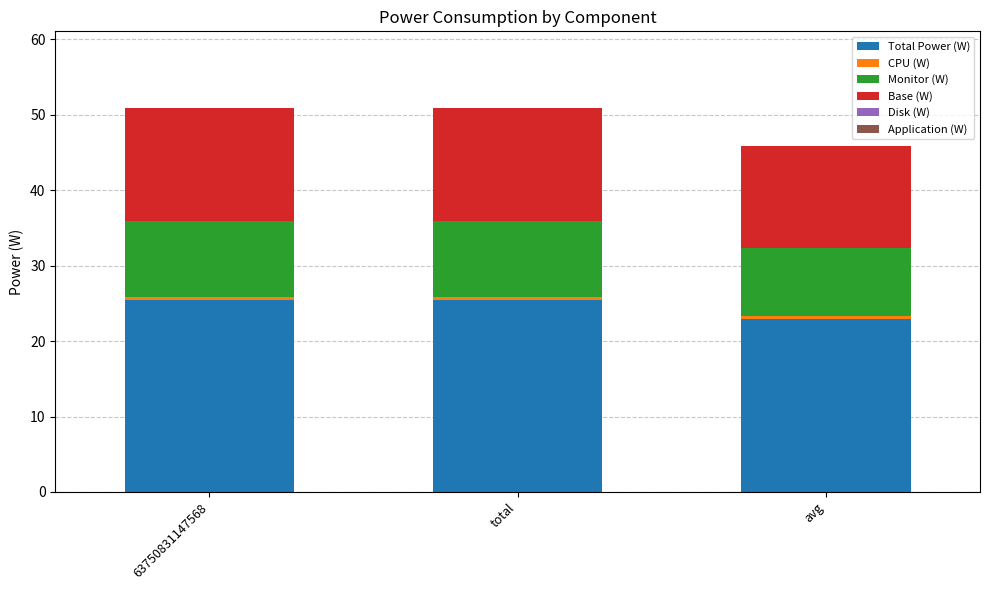

Is it true that Total Power (W) equals 25.5 at 63750831147568?

True